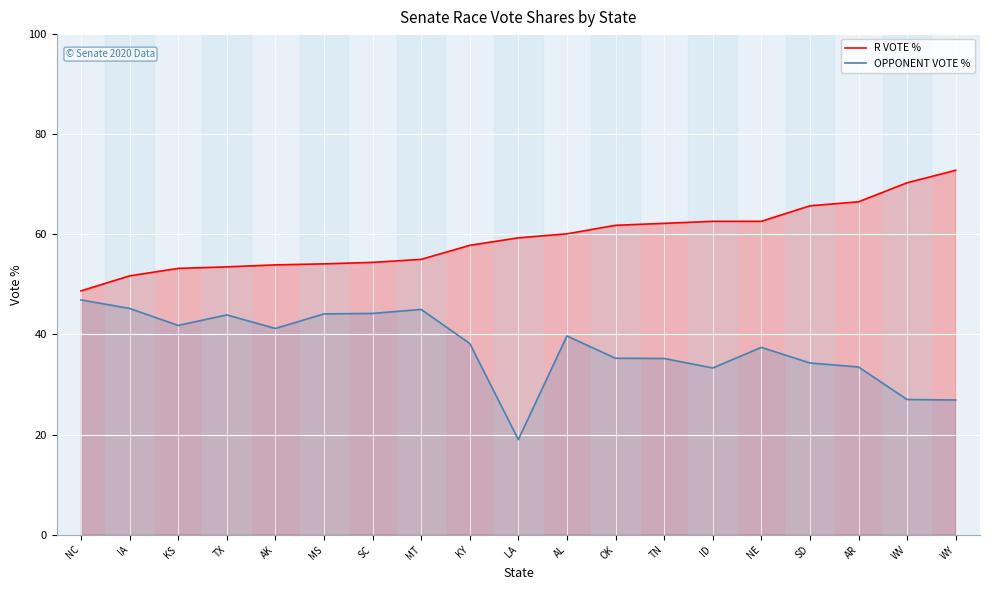

Which has a higher value, AR or ID?

AR